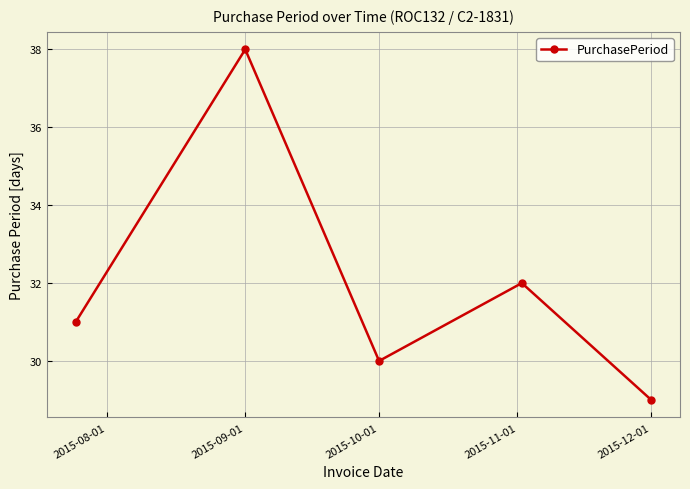

How many interior local valleys (lower than both neighbors) does the data have?

1